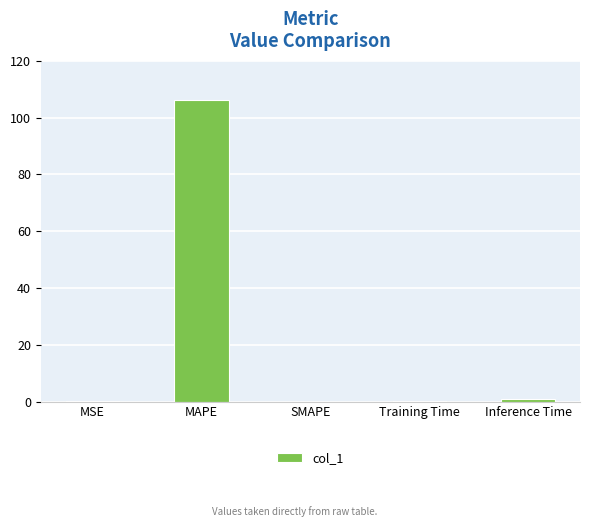

Which category has the highest value across all series?

MAPE